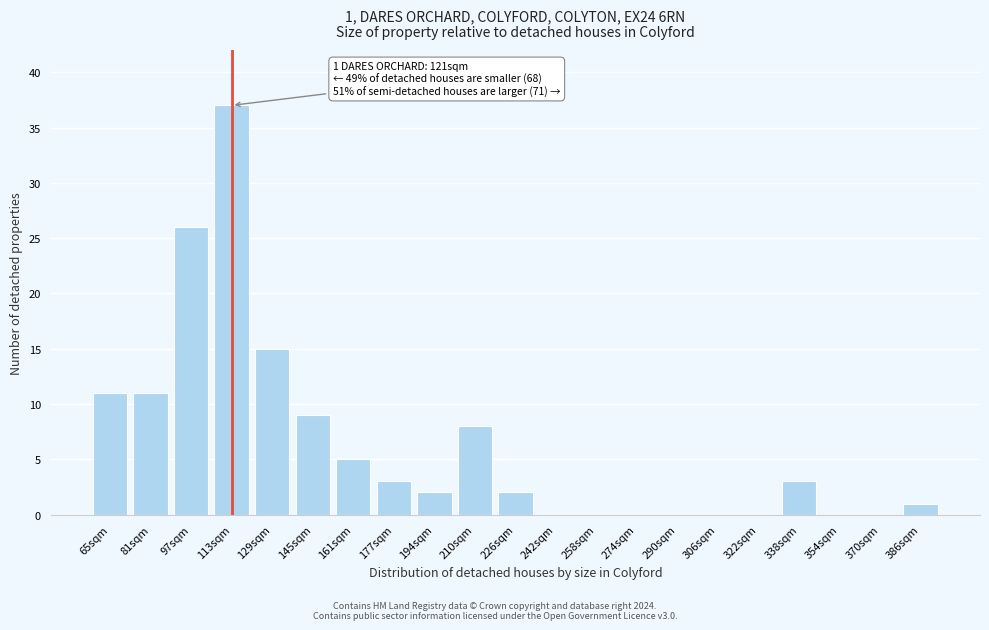

Reading right to left, what are all the values shown in this chart?

386sqm=1	370sqm=0	354sqm=0	338sqm=3	322sqm=0	306sqm=0	290sqm=0	274sqm=0	258sqm=0	242sqm=0	226sqm=2	210sqm=8	194sqm=2	177sqm=3	161sqm=5	145sqm=9	129sqm=15	113sqm=37	97sqm=26	81sqm=11	65sqm=11